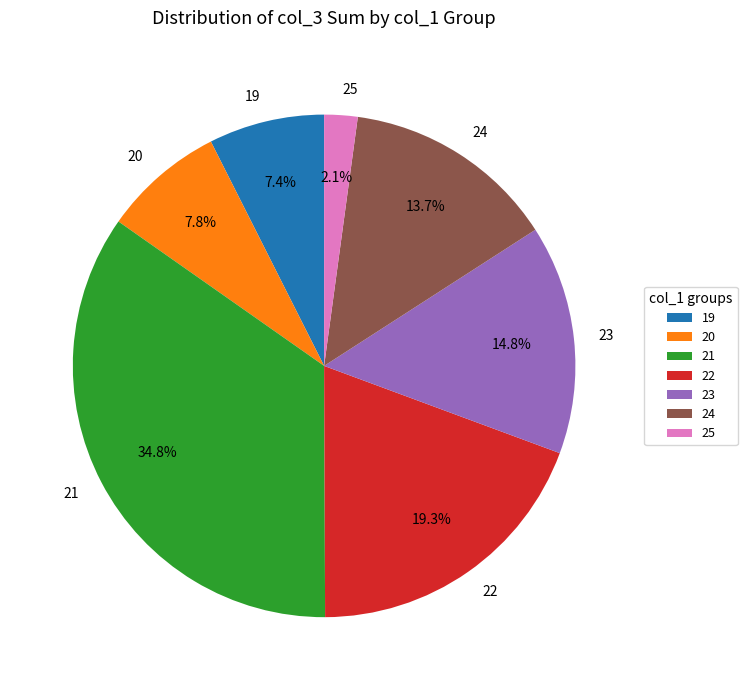

Which category has the biggest portion of the pie?

21